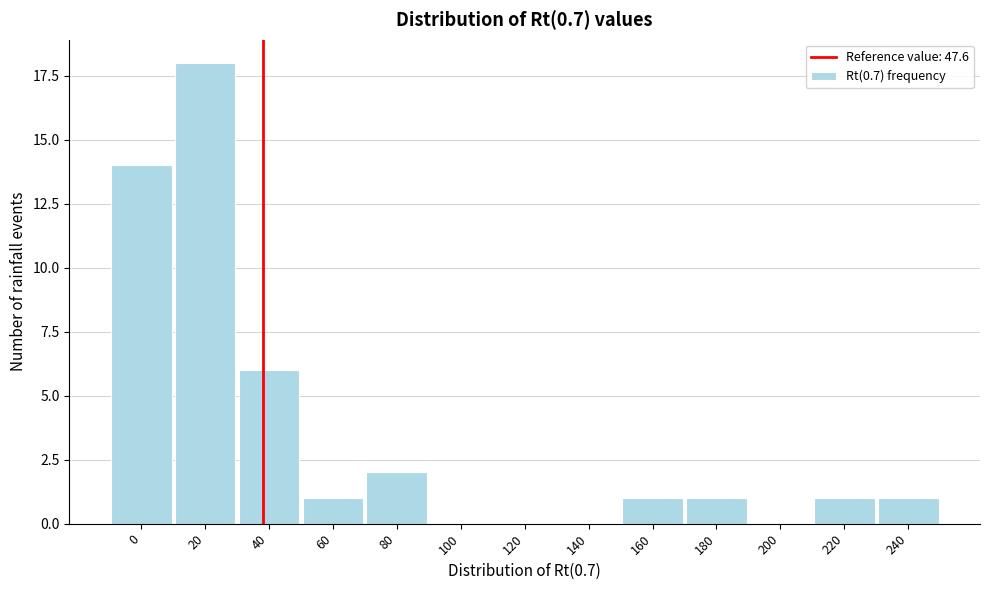

Reading left to right, transcribe all the data shown in this chart.

0=14	20=18	40=6	60=1	80=2	100=0	120=0	140=0	160=1	180=1	200=0	220=1	240=1